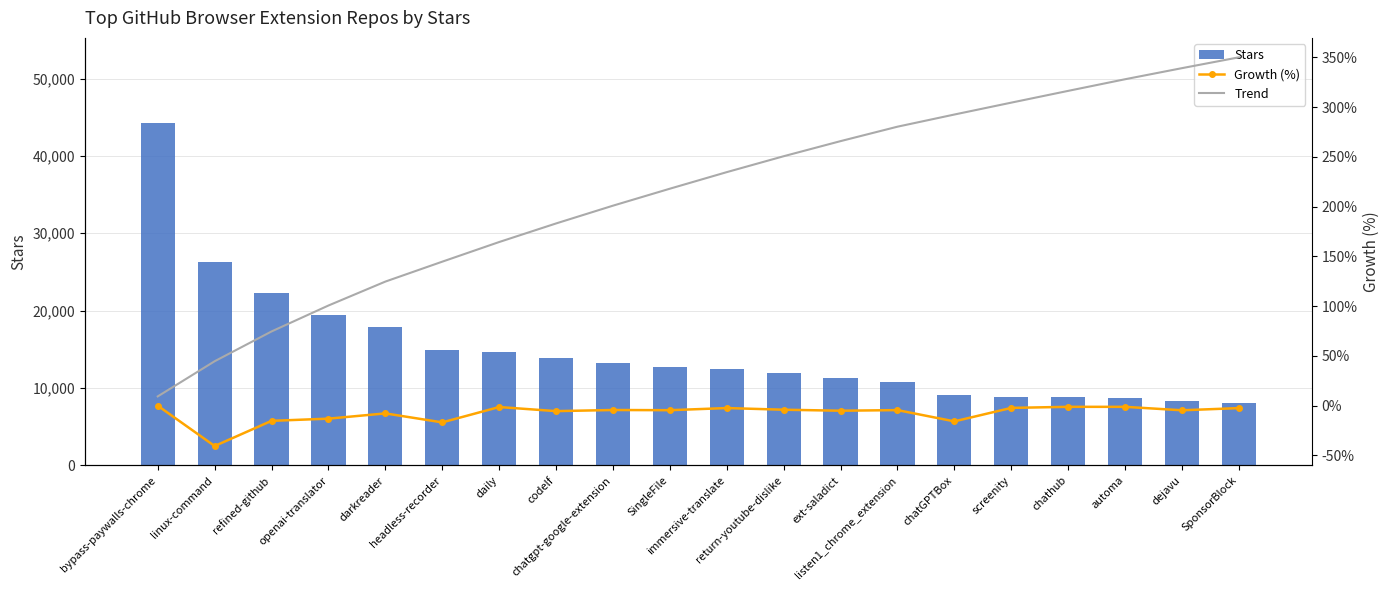

How many groups of bars are there?

20